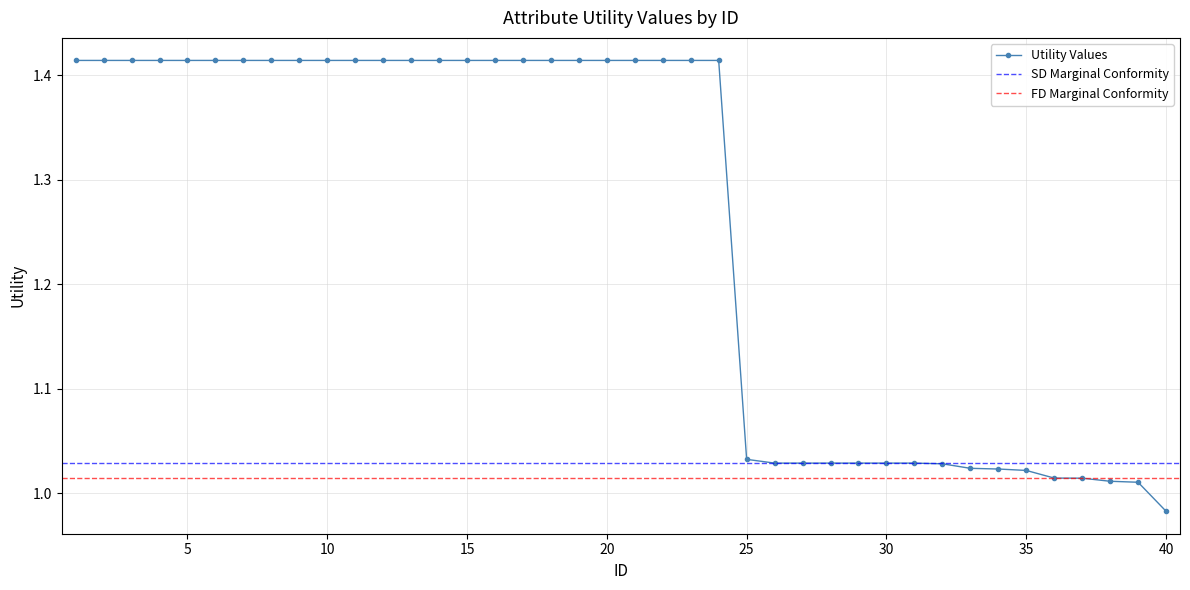

The chart shows a value of 1.8 at 27. True or false?

False